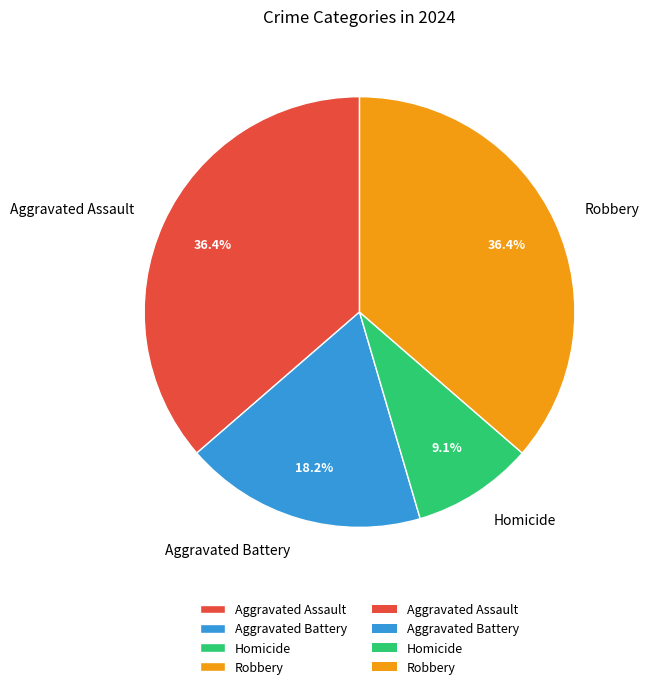

To the nearest percent, what is the difference between the Robbery and Homicide slice percentages?

27%